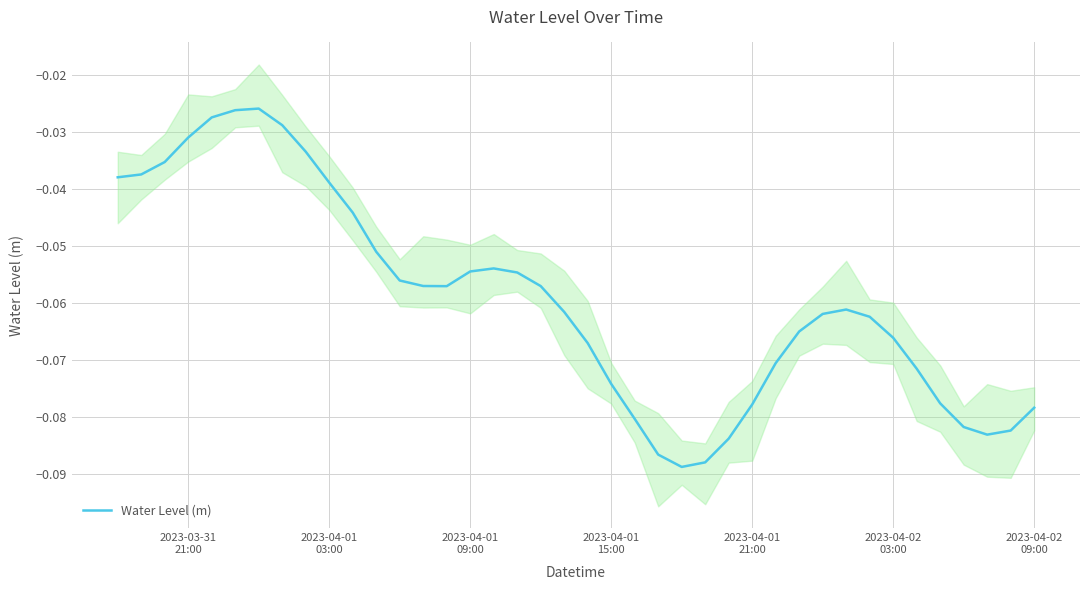

How many points are higher than both their immediate neighbors (excluding endpoints)?

3